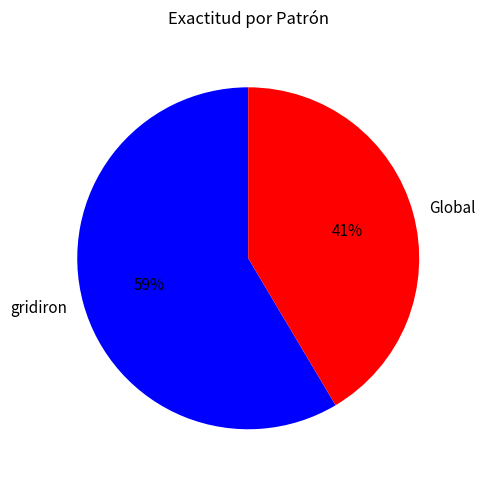

Between Global and gridiron, which is larger?

gridiron